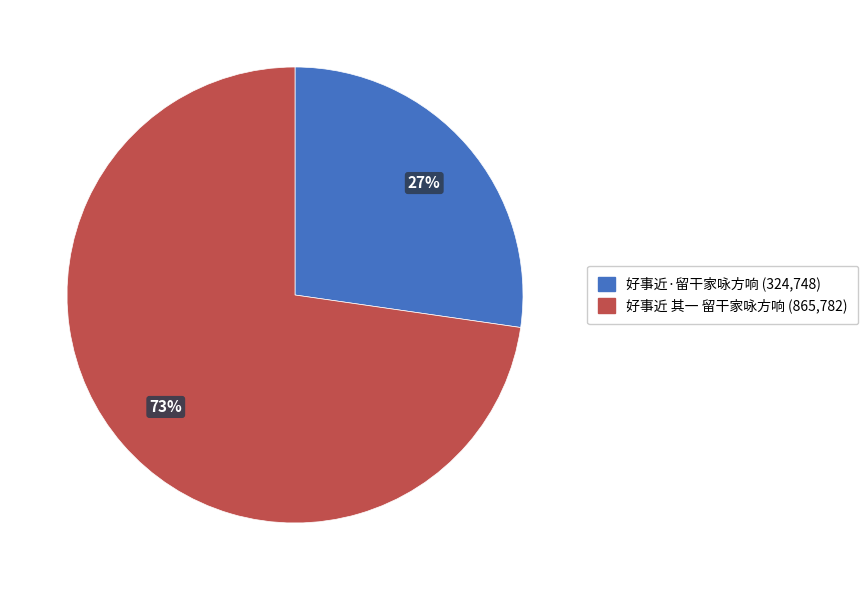

Rank the categories by value from lowest to highest.

好事近·留干家咏方响, 好事近 其一 留干家咏方响